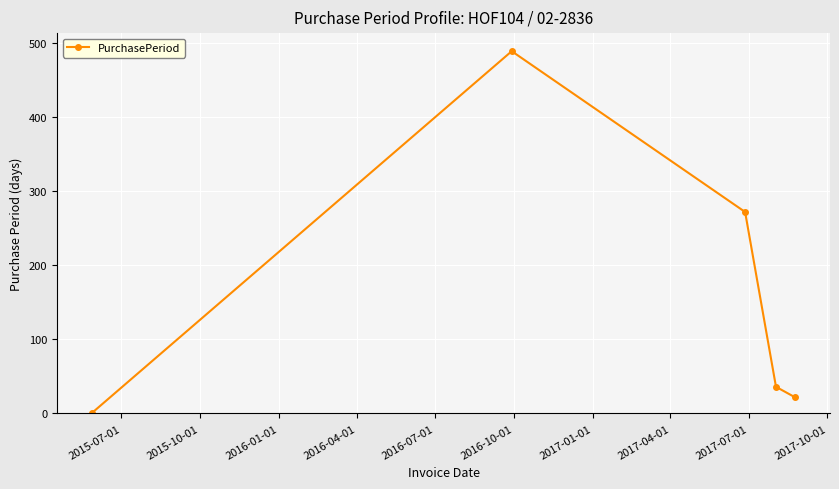

What is the sum of all values?

820